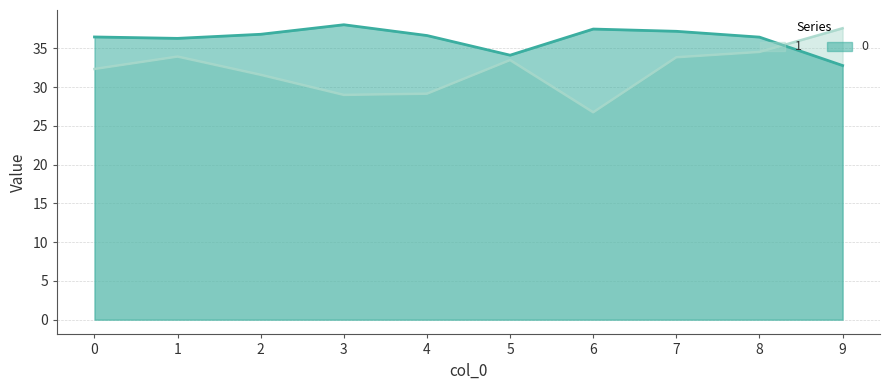

Rank the series by their maximum value, from highest to lowest.

0, 1